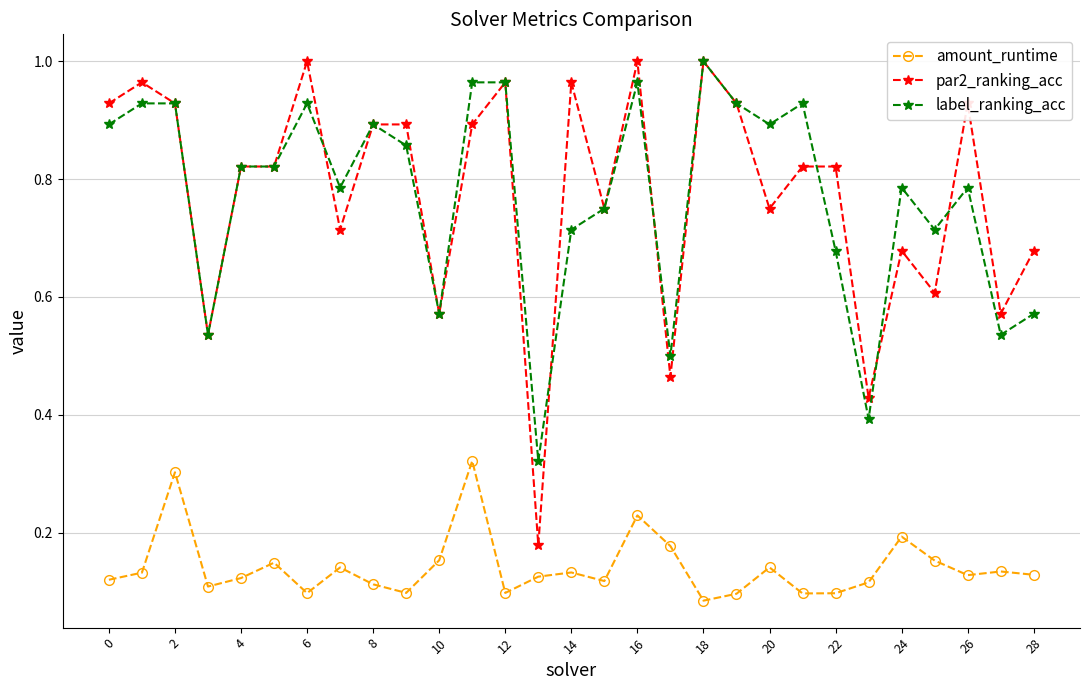

At how many categories does at least one series exceed 0?

29